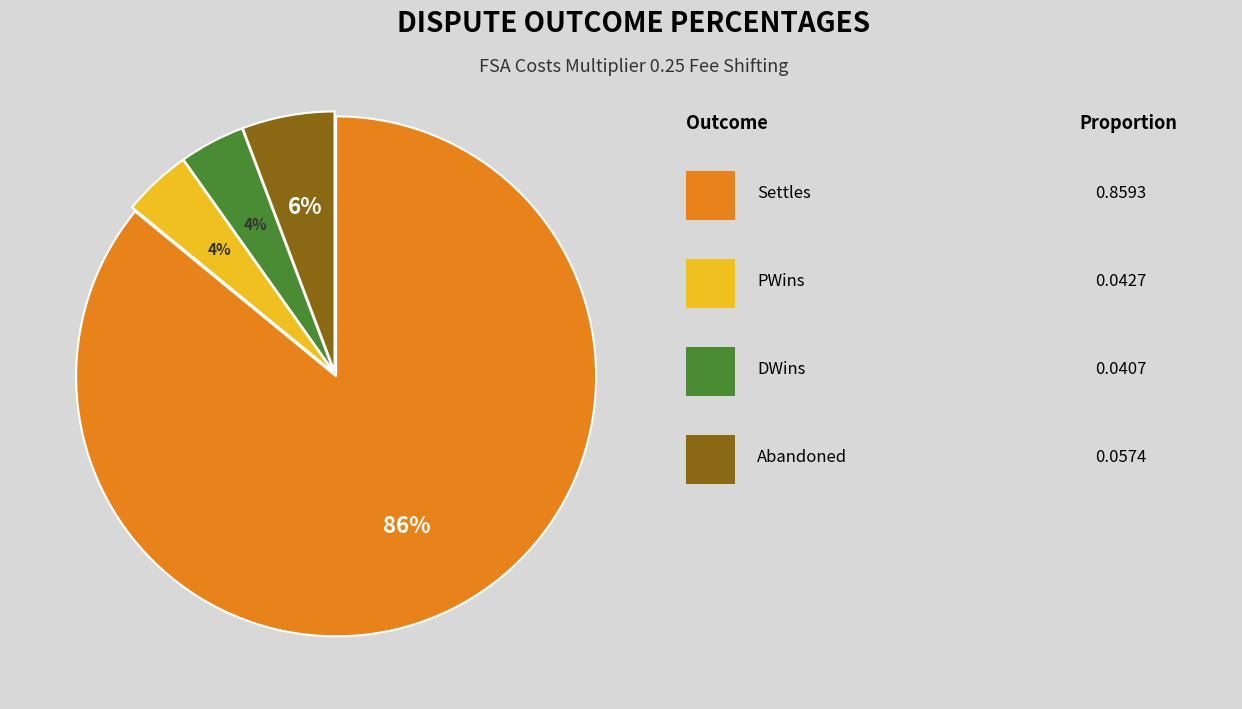

To the nearest percent, what is the average slice percentage?

25%